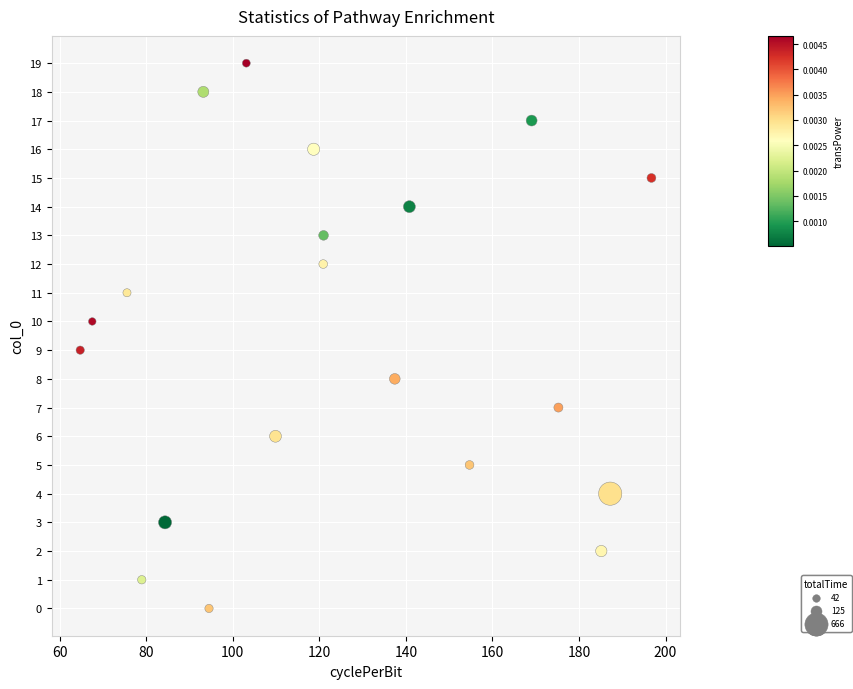

What is the range of Y values (max minus min)?

19